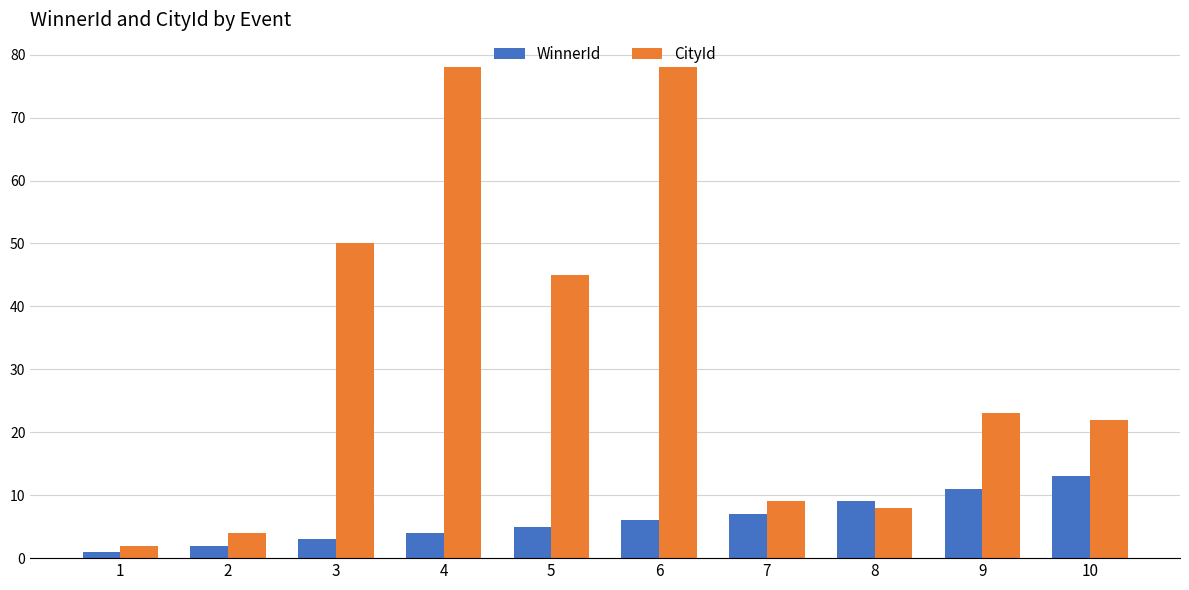

What is the maximum value shown in the chart?

78